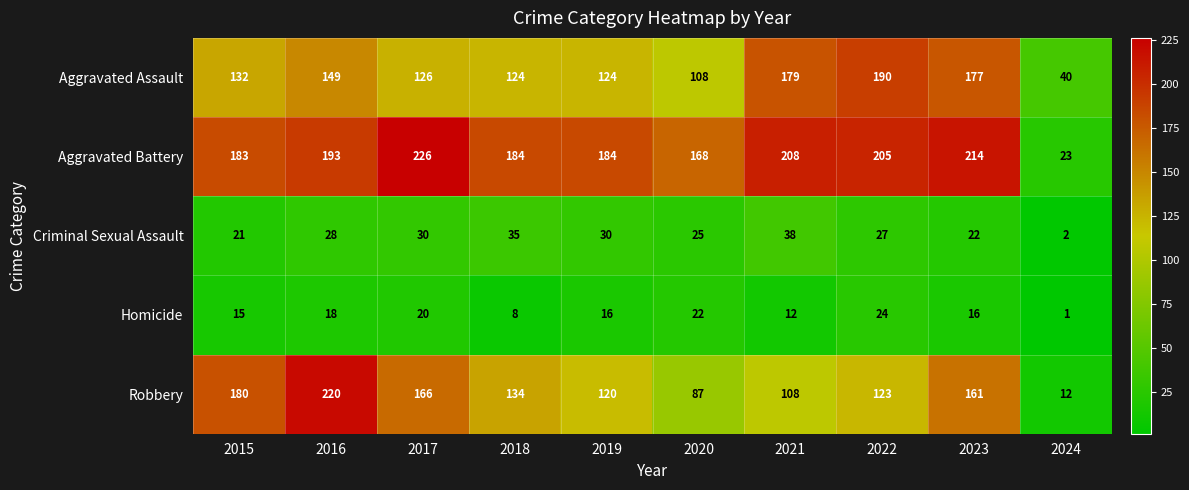

Rank the series by their maximum value, from lowest to highest.

Homicide, Criminal Sexual Assault, Aggravated Assault, Robbery, Aggravated Battery